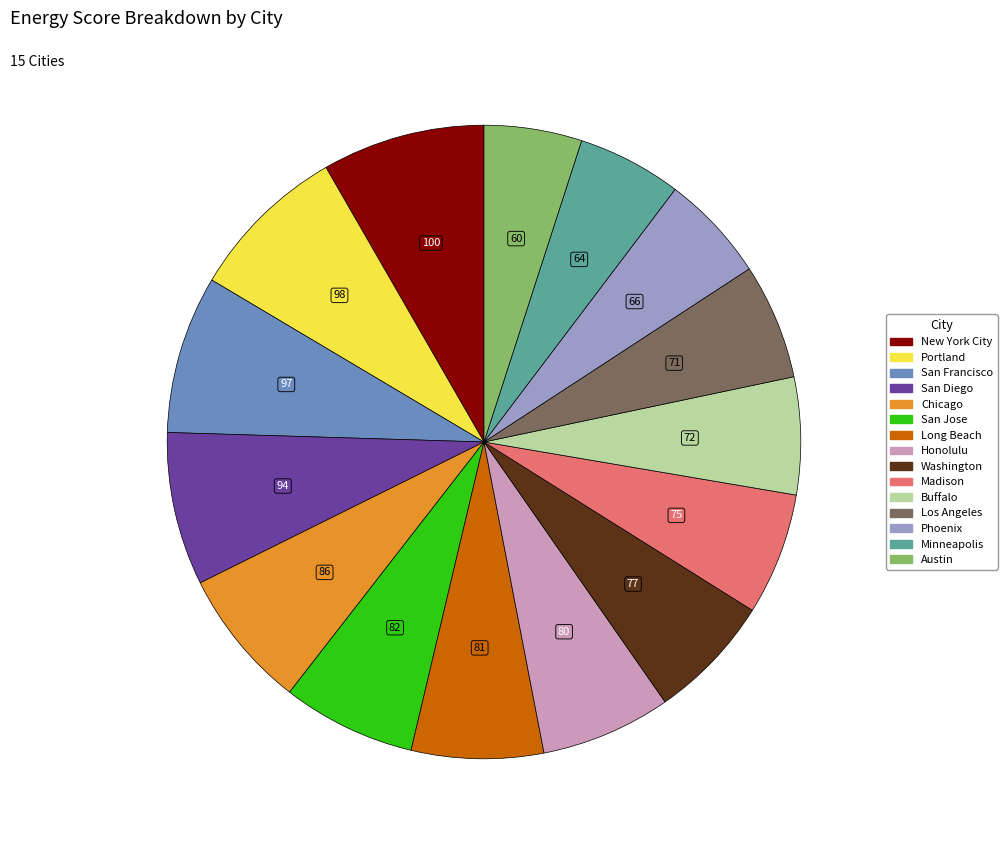

Does Honolulu account for over 50% of the chart?

No